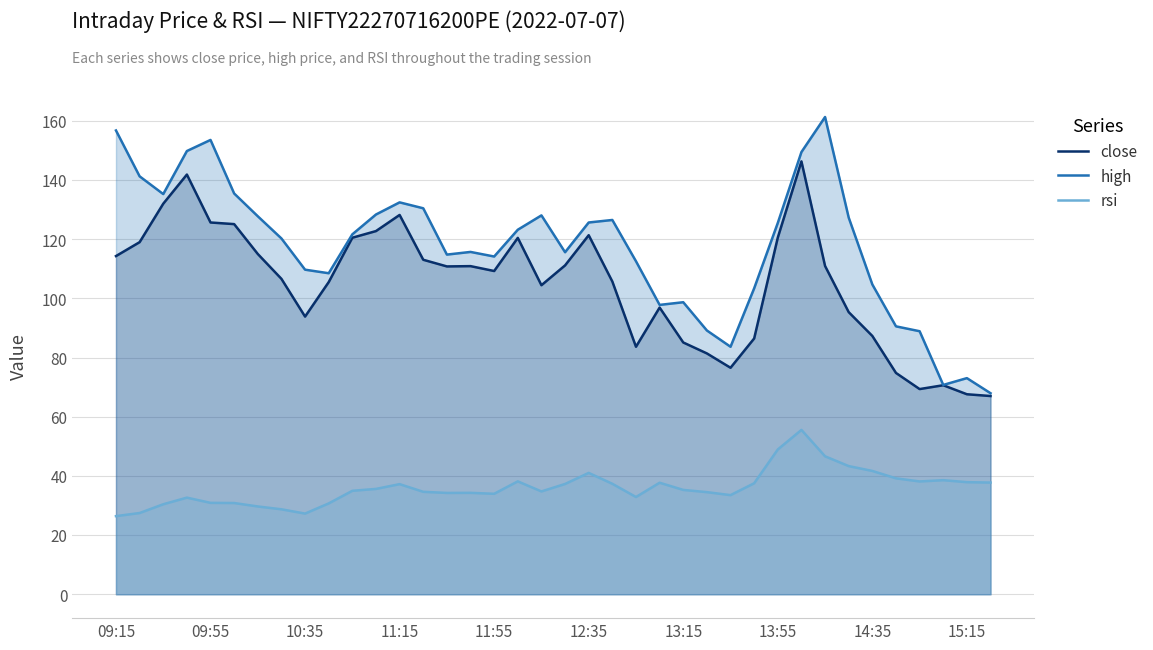

What is the difference between the maximum and minimum values in the close series?

79.3